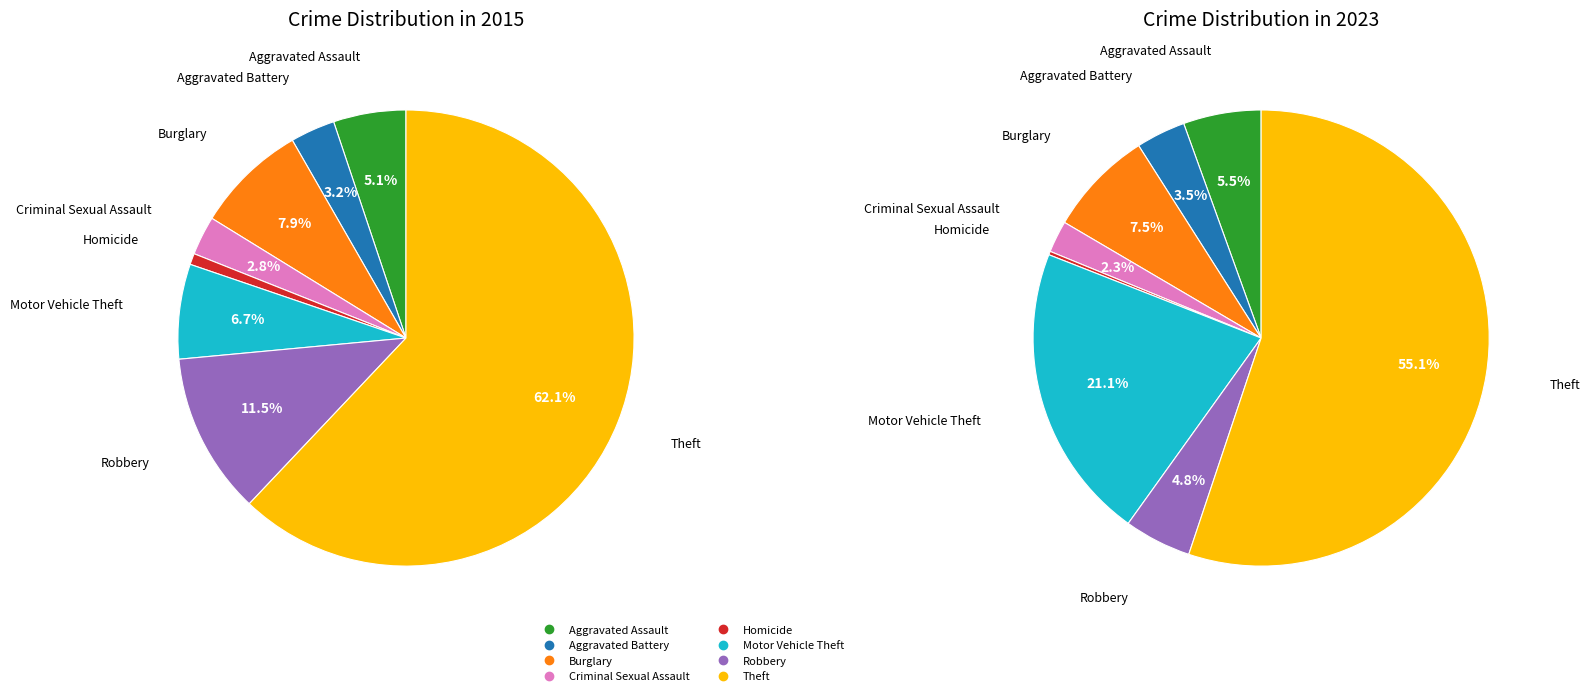

What percentage is NOT represented by Aggravated Assault?

94.9%